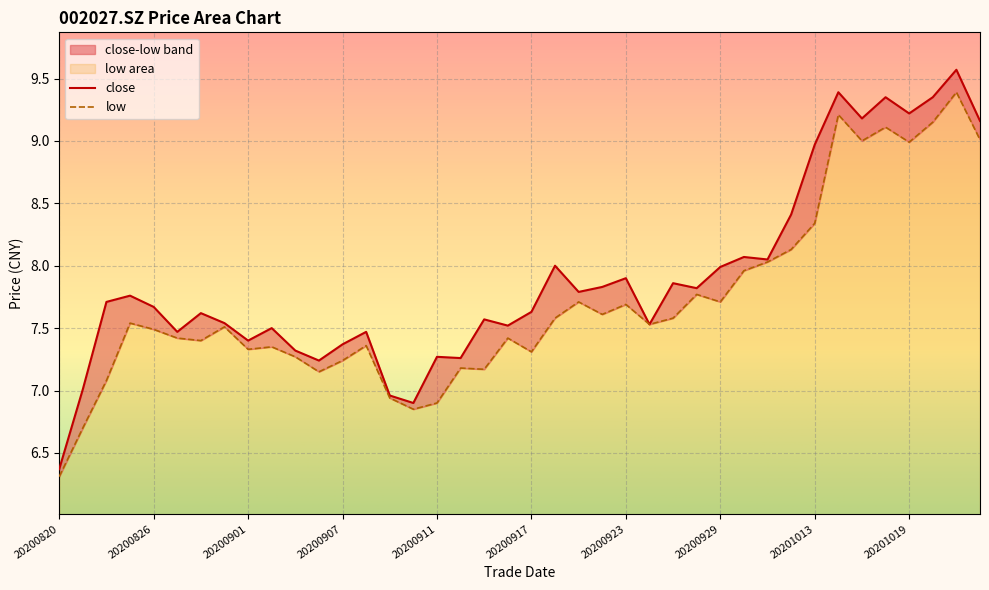

What is the difference between the maximum and minimum values in the low series?

3.1